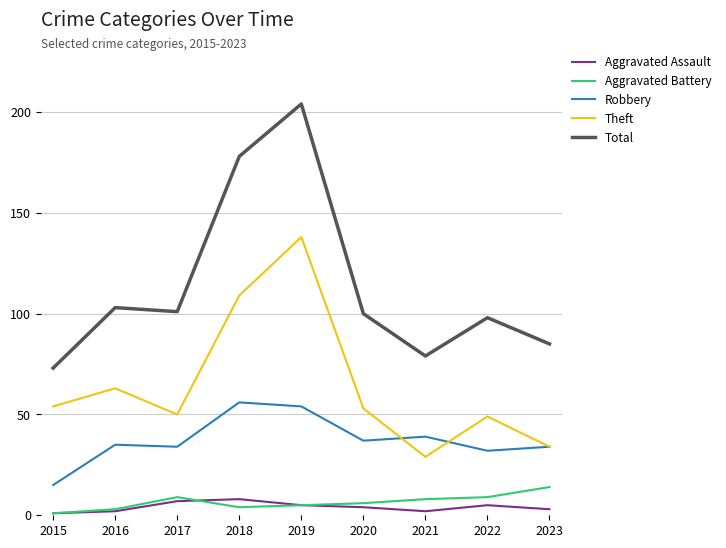

Which series has the largest total across all categories?

Total